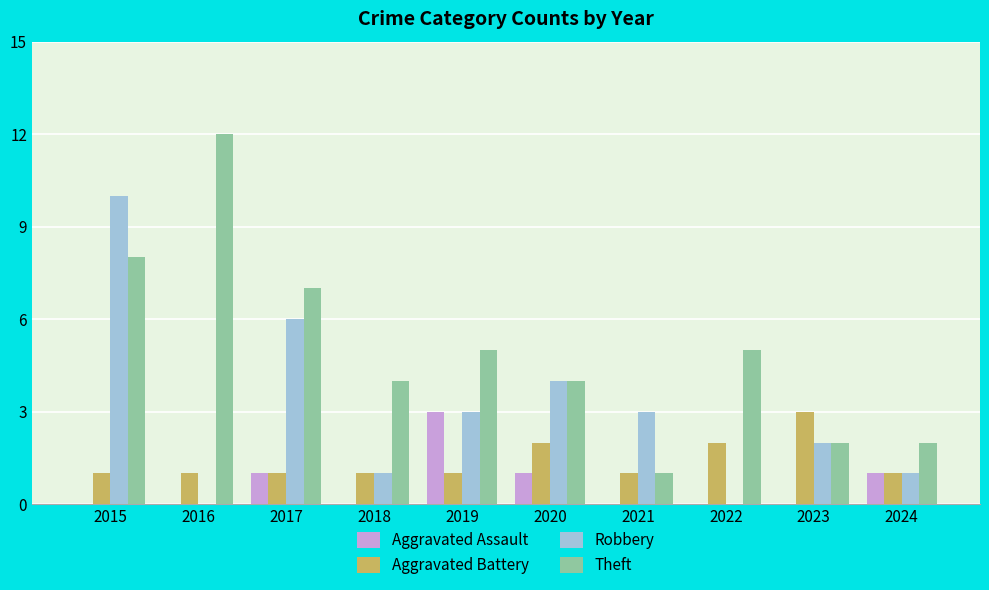

Which series has the largest total across all categories?

Theft